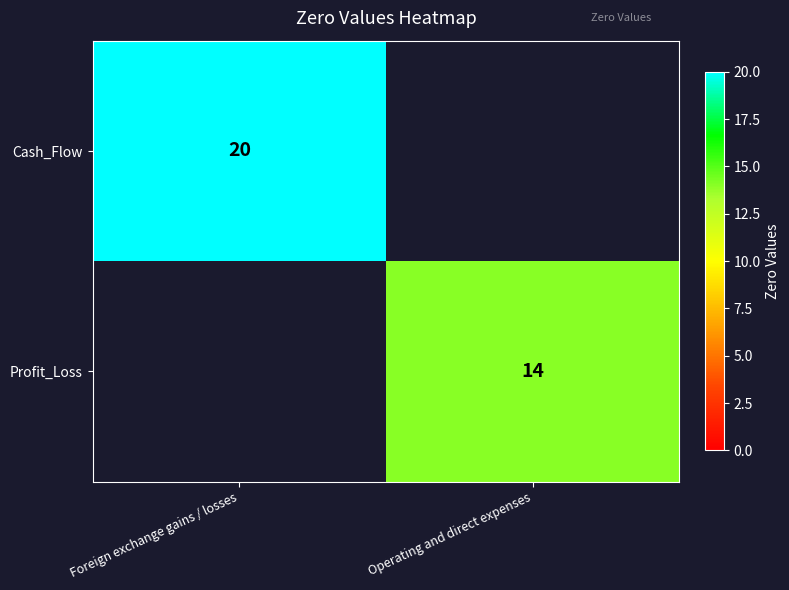

The Cash_Flow series shows 20 at Foreign exchange gains / losses. True or false?

True